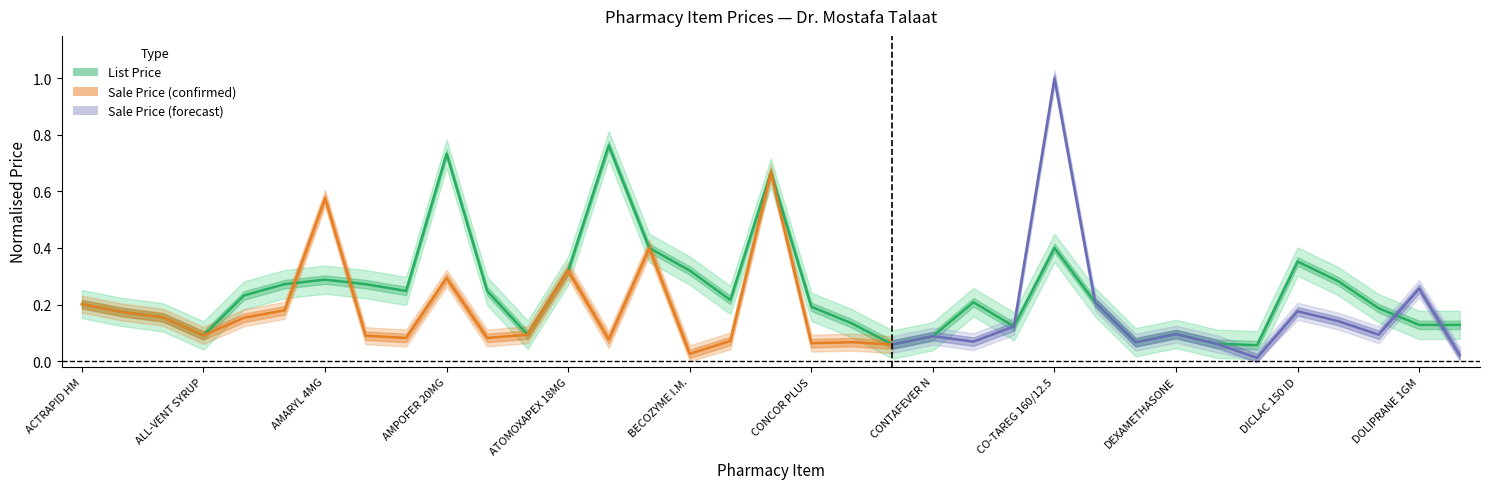

Which label corresponds to the smallest value in the chart?

DIASMECT 3GM